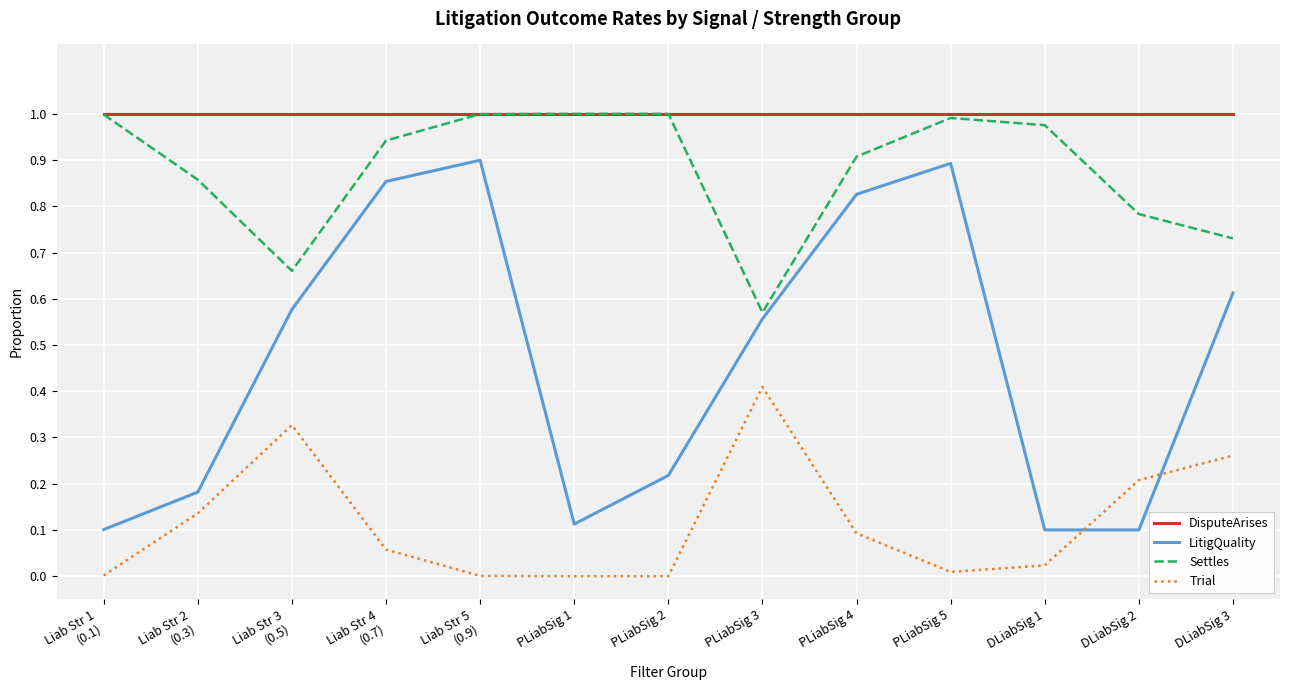

The value of Settles at PLiabSig 2 is 1.6. True or false?

False